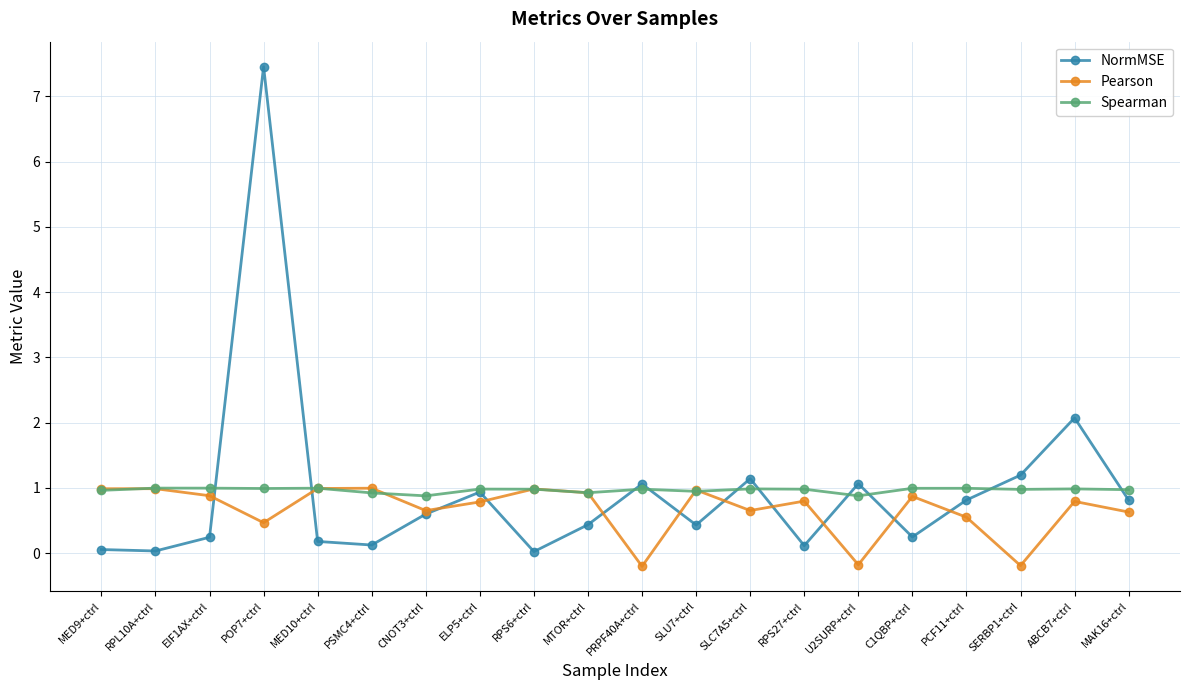

The Pearson series shows 0.7 at CNOT3+ctrl. True or false?

True